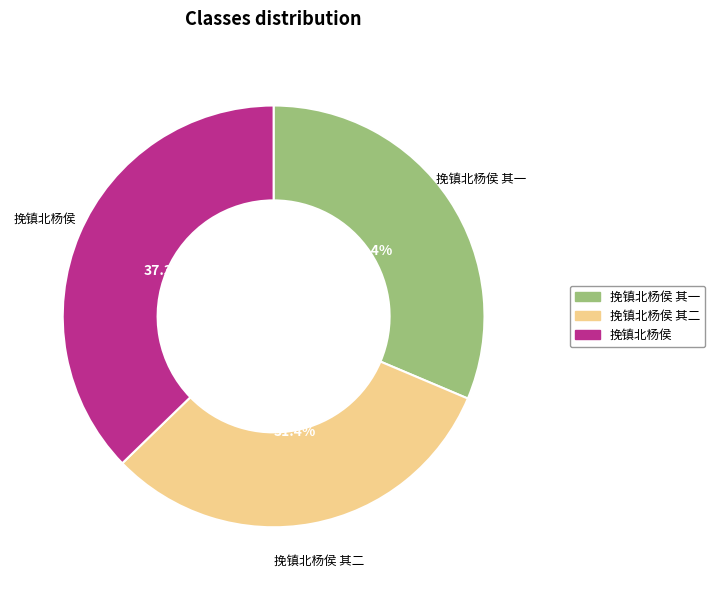

Is there any slice that represents more than half of the pie?

No